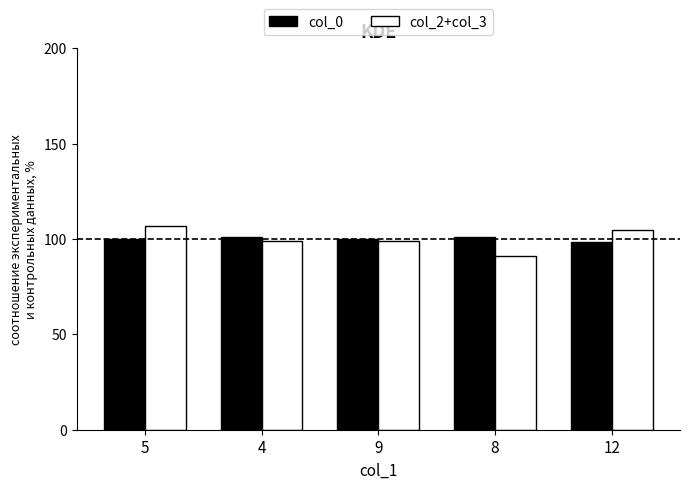

List the series in order of their peak value, lowest first.

col_0, col_2+col_3